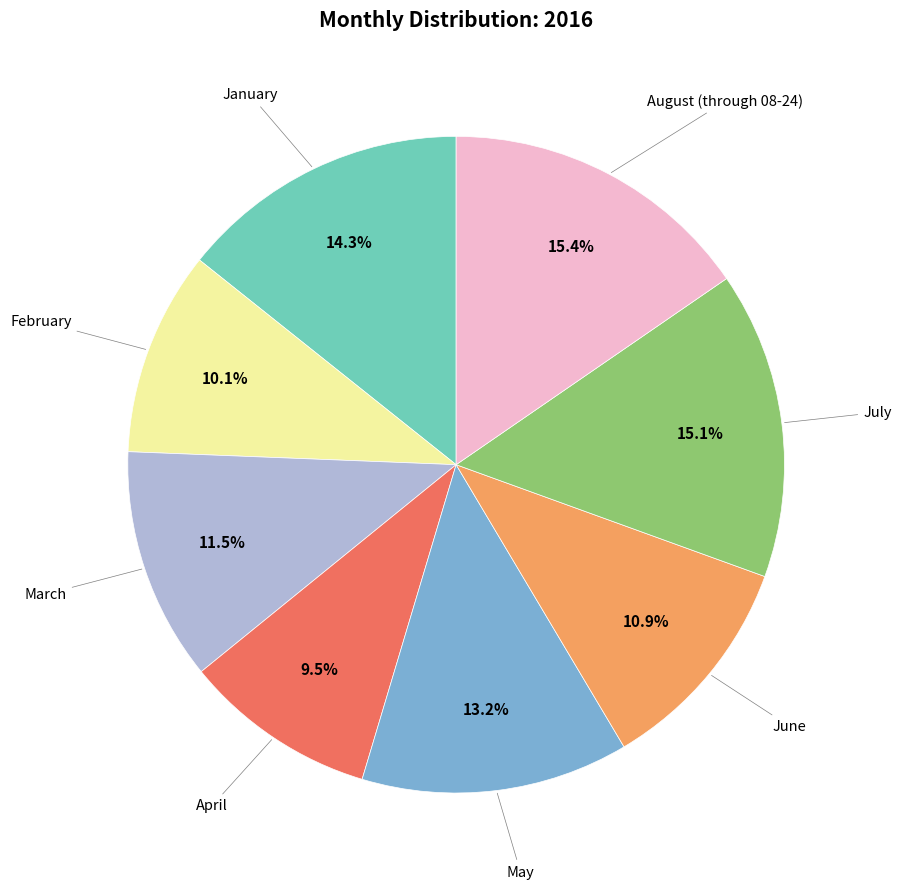

Is there any slice that represents more than half of the pie?

No